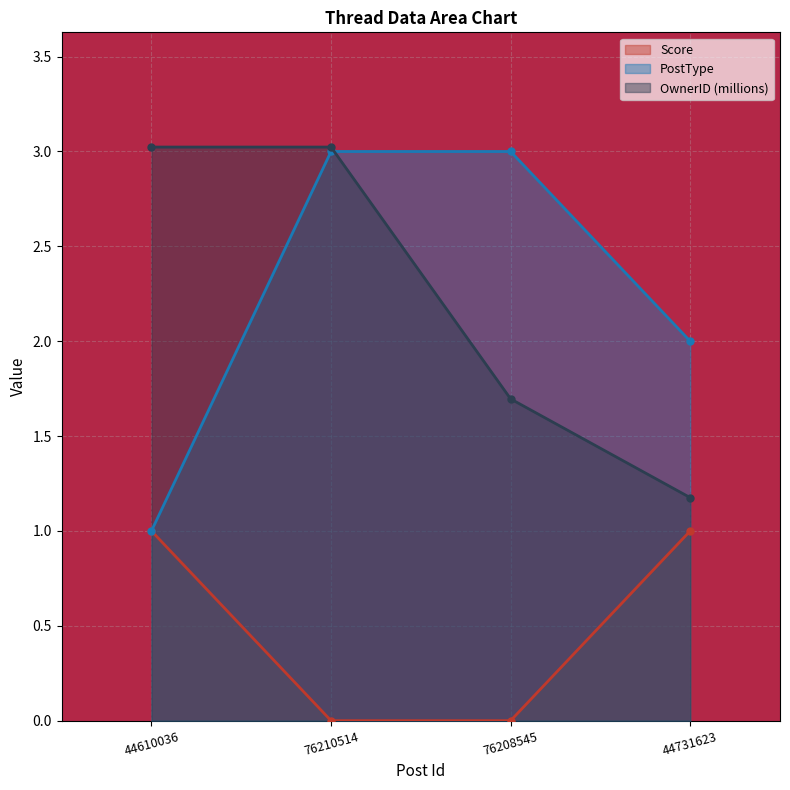

What is the difference between the highest and lowest values at 44731623?

1.0